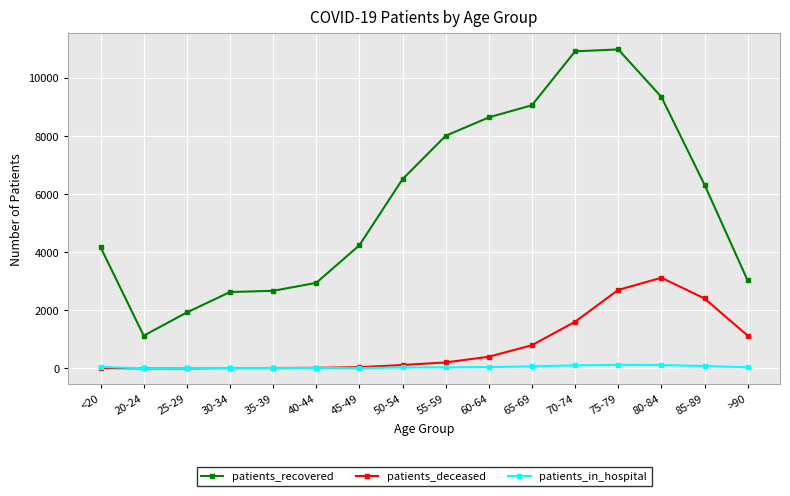

Which series has the largest range (max minus min)?

patients_recovered